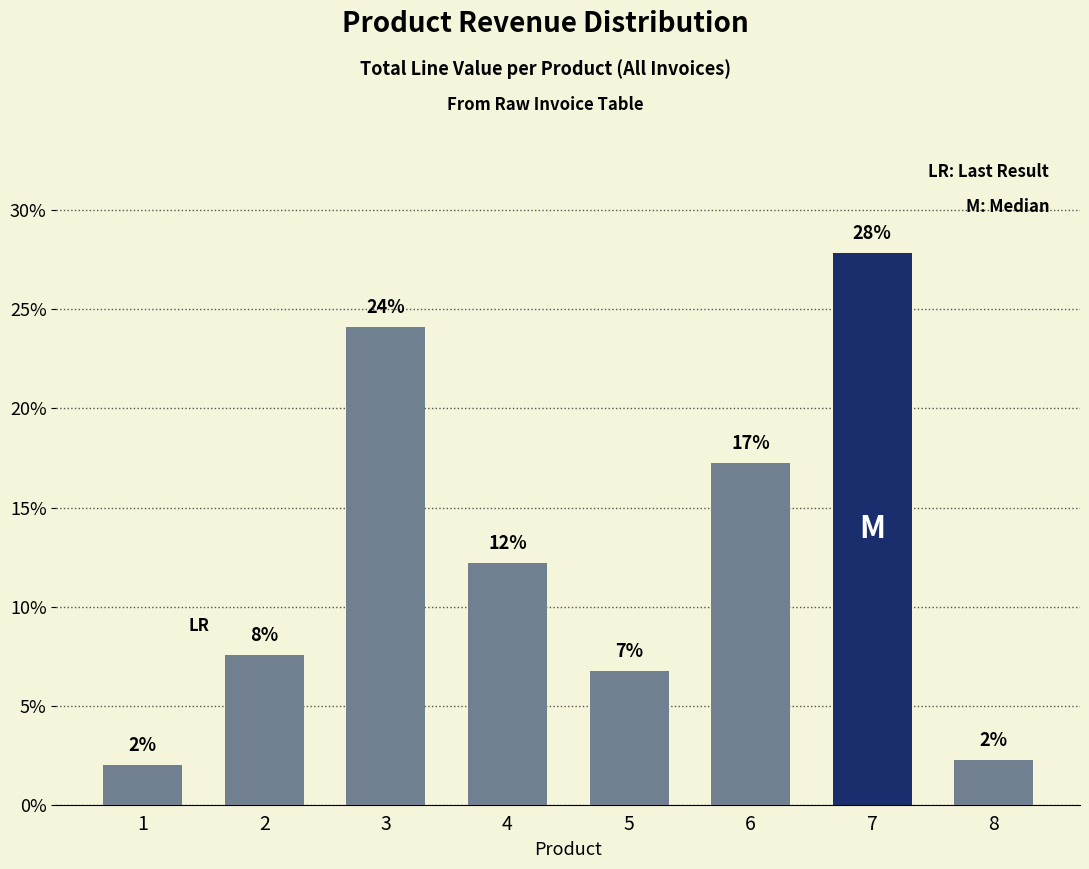

Does the chart contain any negative values?

No